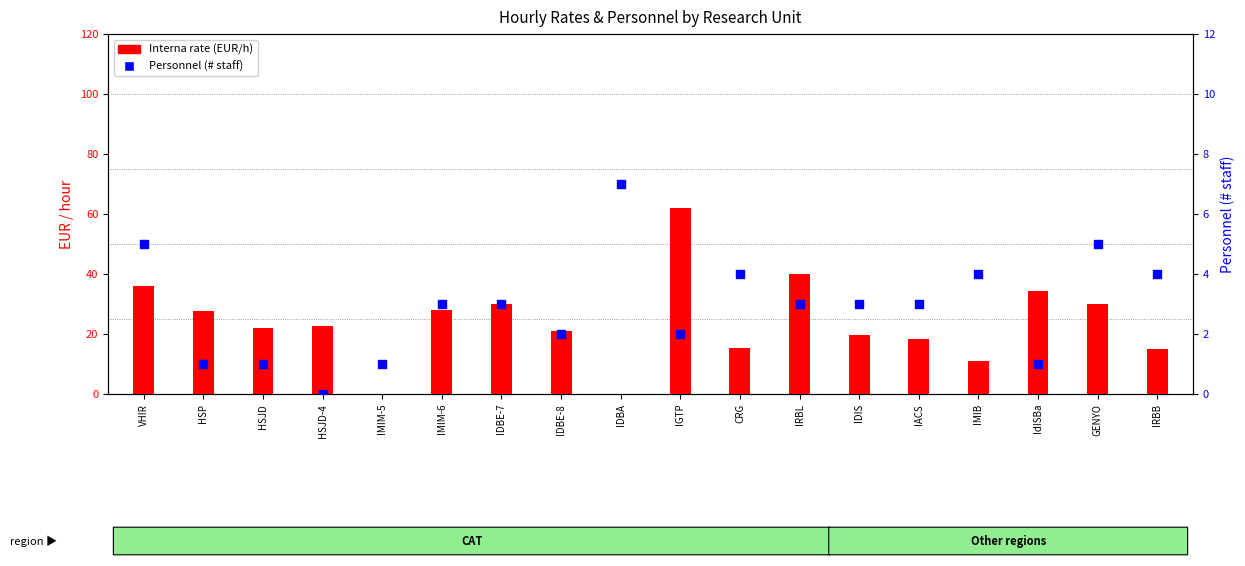

Which series contains the lowest Y value?

Interna rate (EUR/h)